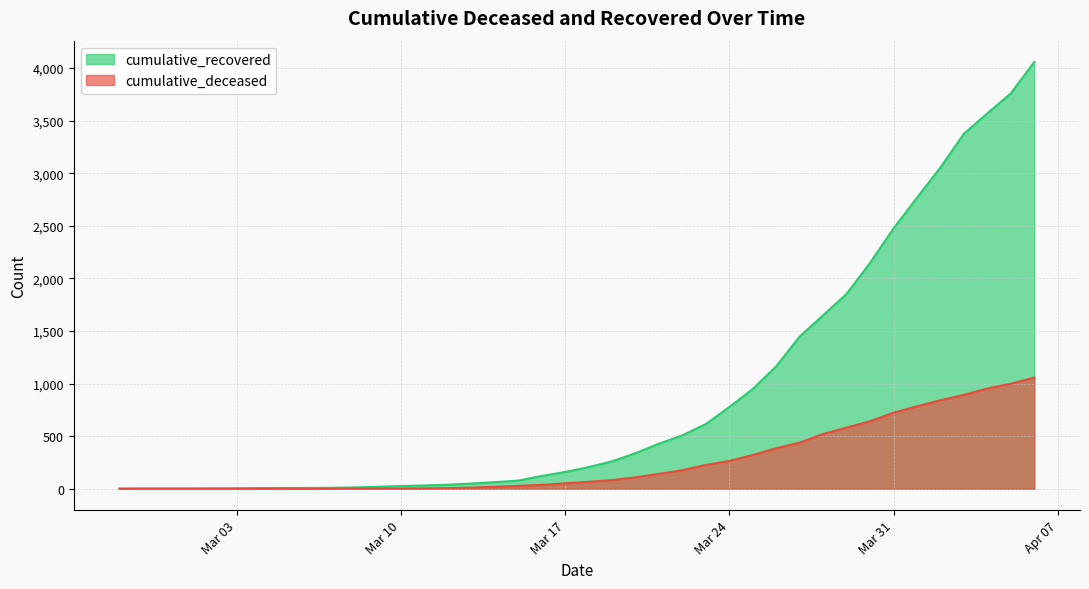

What are all the series names shown in the legend?

cumulative_recovered, cumulative_deceased